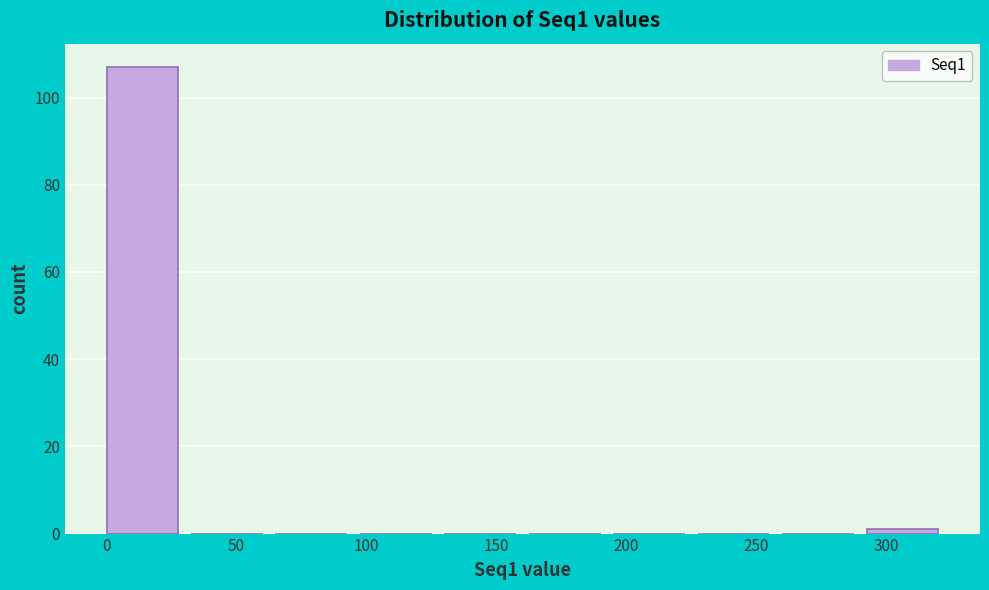

What is the height of the bar covering 0.0 to 32.5 on the x-axis? Neither the bar edges nor the heights are printed on the chart, so give them approximately, as read against the axes.

108